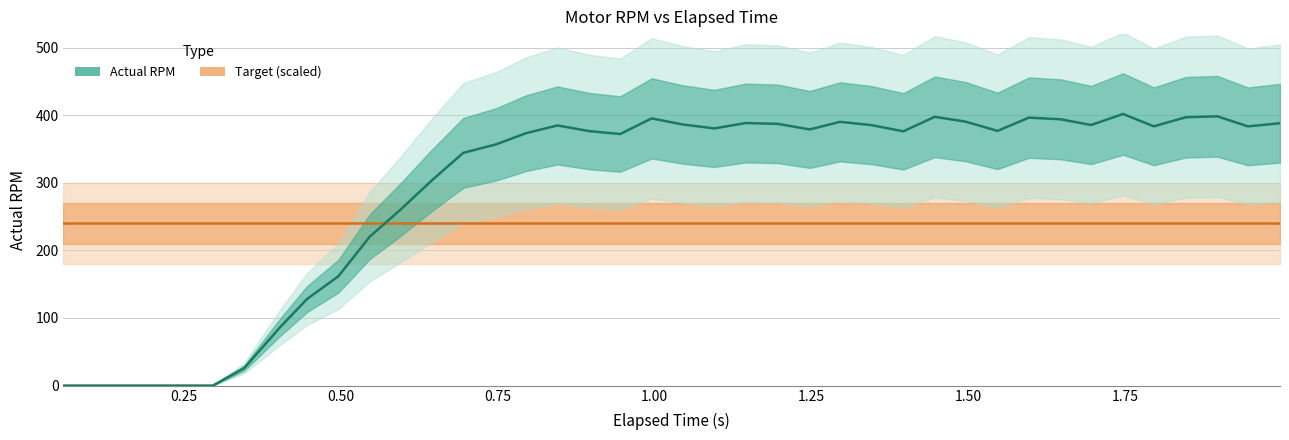

What is the average value of the Target (scaled) series?

240.0